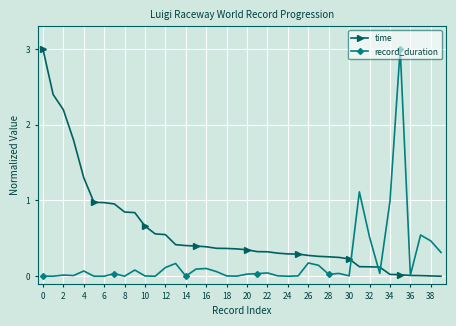

What is the value of the record_duration point at the 32nd from the left?

1.1